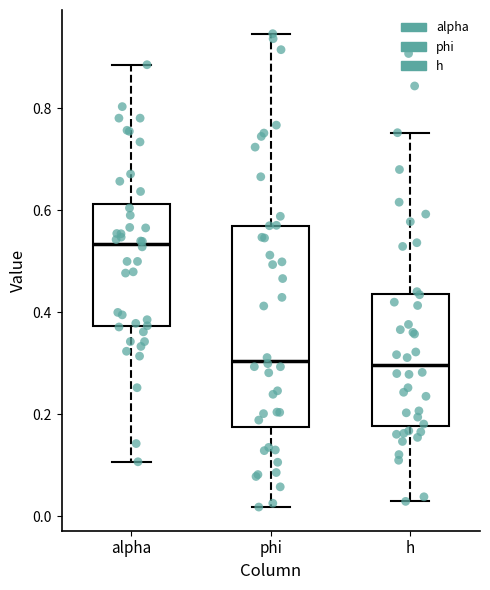

Reading left to right, transcribe this box plot: for each box, give where its median line is, the range the box spans, and where its two whiskers end, as read against the y-axis. The values are not printed on the chart, so give them approximately, as read against the axis.

alpha: median 0.54, box 0.38 to 0.62, whiskers 0.10 to 0.88
phi: median 0.30, box 0.18 to 0.58, whiskers 0.02 to 0.94
h: median 0.30, box 0.18 to 0.44, whiskers 0.02 to 0.76